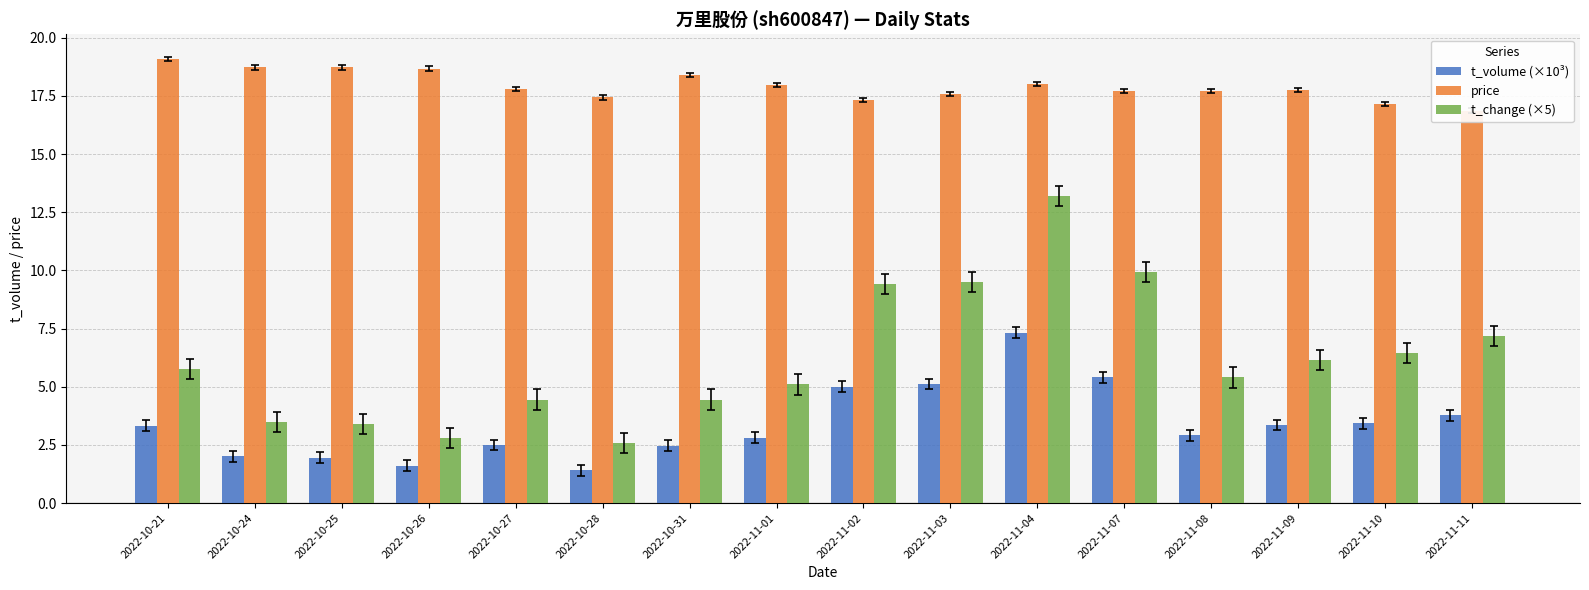

Is the value of price at 2022-11-09 greater than the value of t_change (×5) at 2022-10-25?

Yes